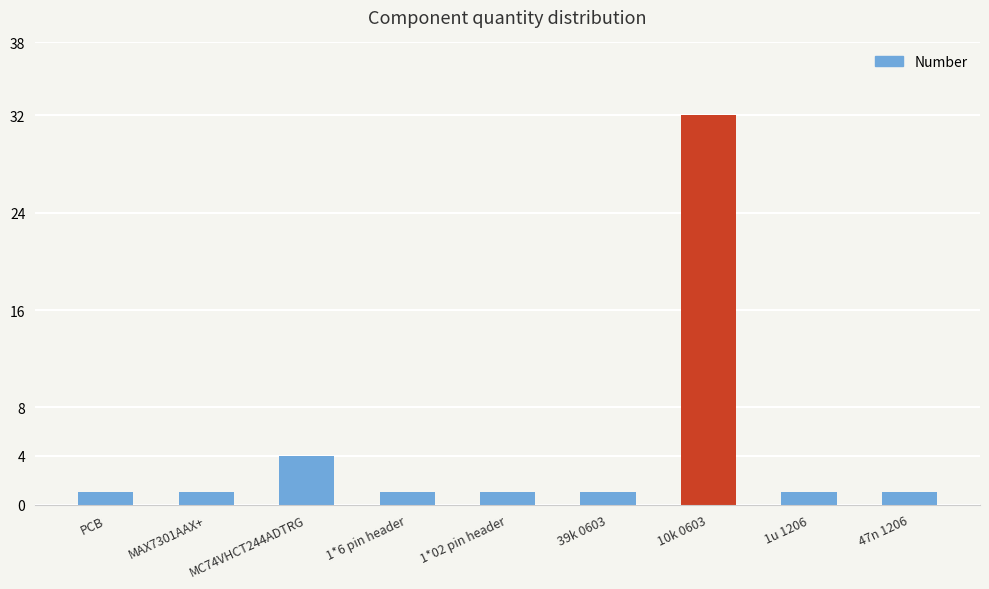

The chart shows a value of 32 at 10k 0603. True or false?

True